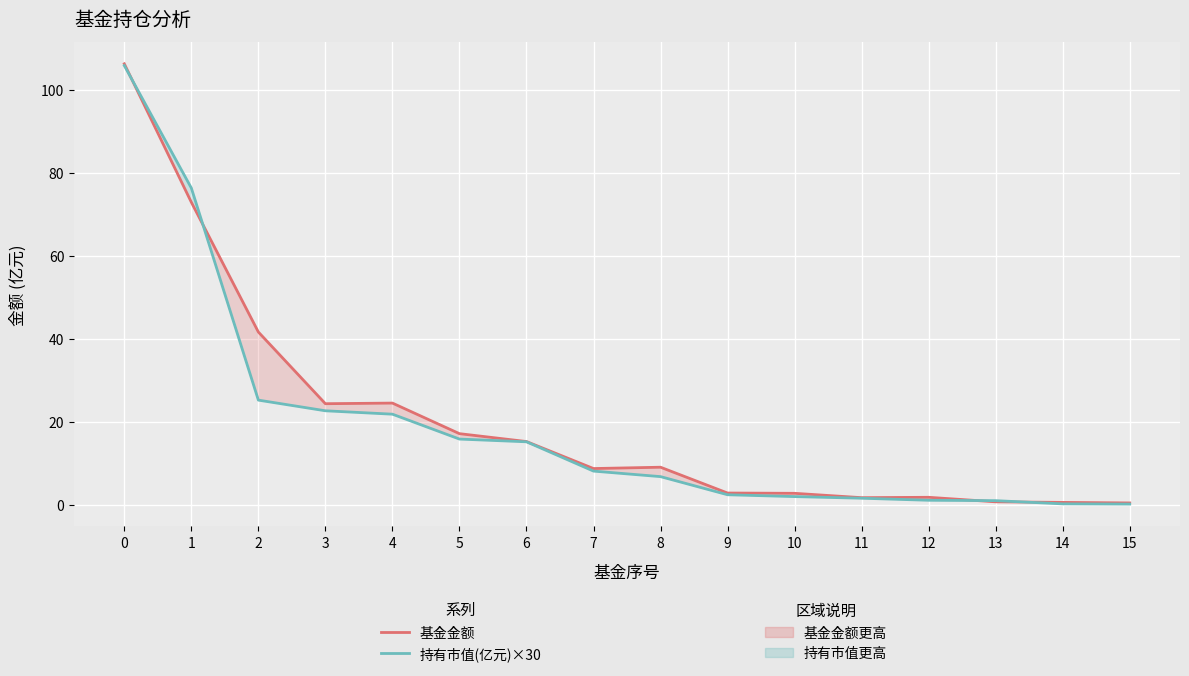

Where do 持有市值(亿元)×30 and 基金金额 first cross each other?

0 and 1